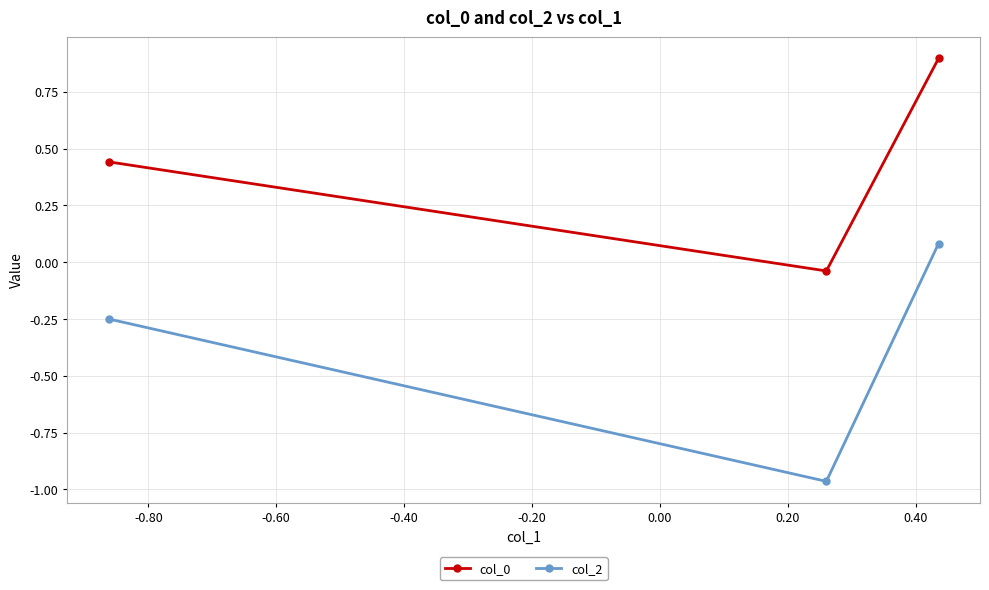

Which series has the widest spread of values?

col_2